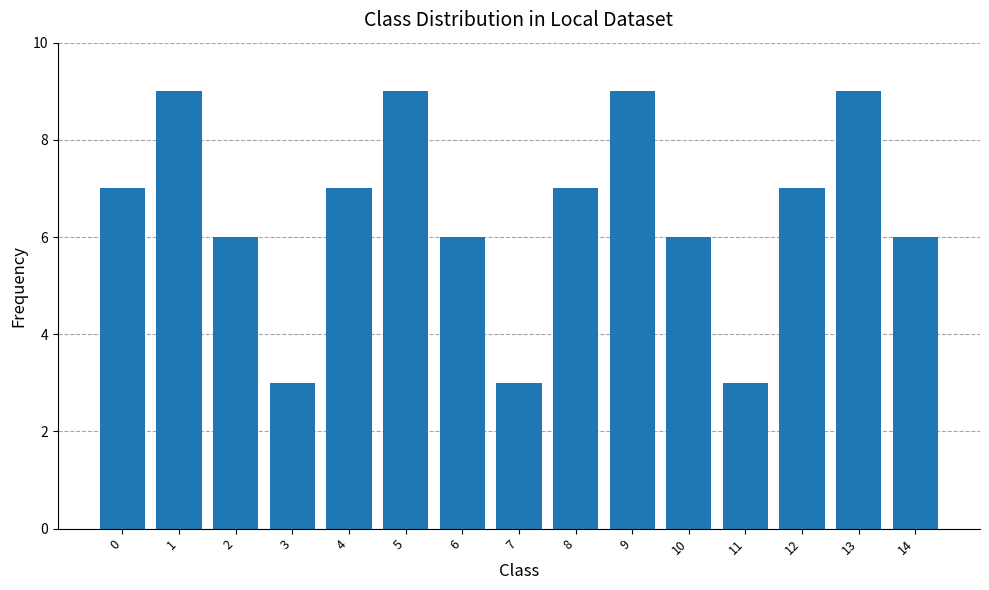

Between 10 and 8, which is larger?

8